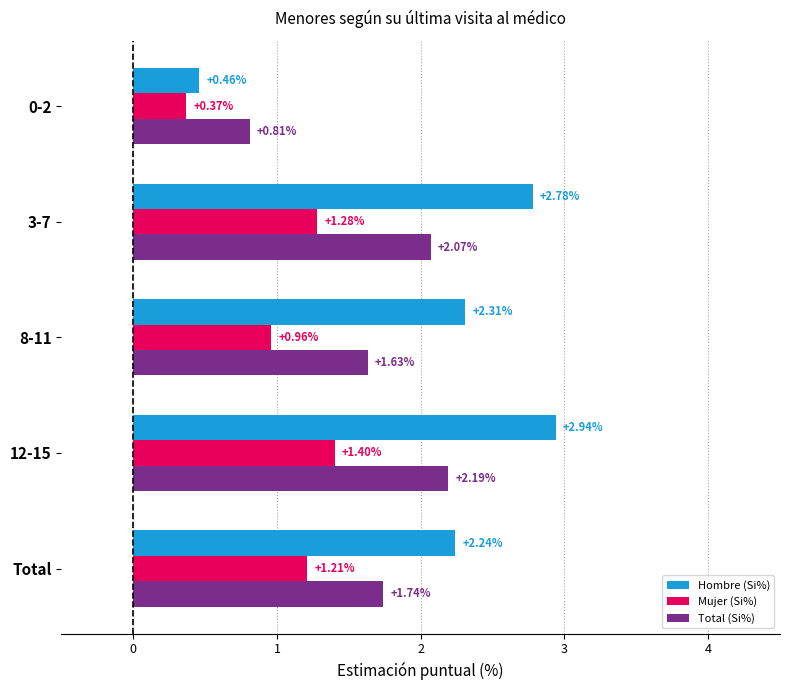

Between 0-2 and Total, which series saw the biggest shift?

Hombre (Si%)